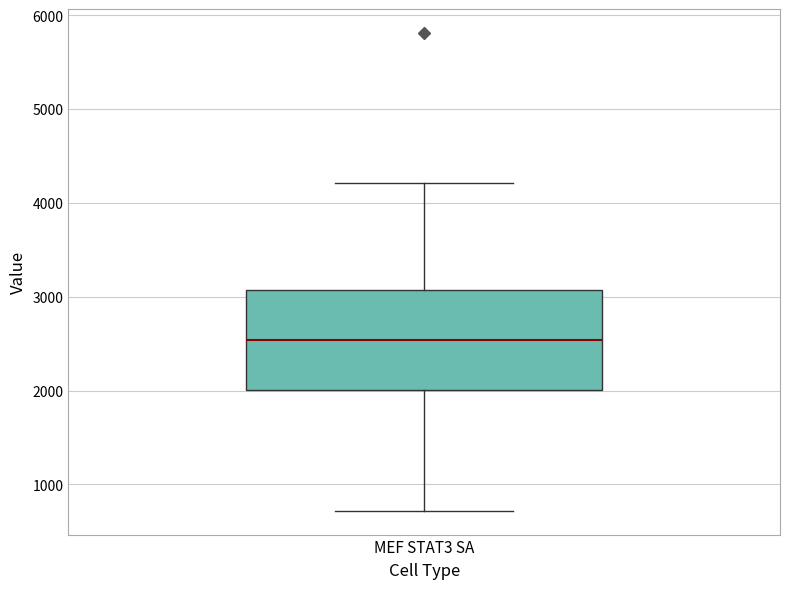

Read this box plot against the y-axis: the position of the median line, the range covered by the box, and the ends of both whiskers. The values are not printed on the chart, so give them approximately, as read against the axis.

median 2500, box 2000 to 3100, whiskers 700 to 4200